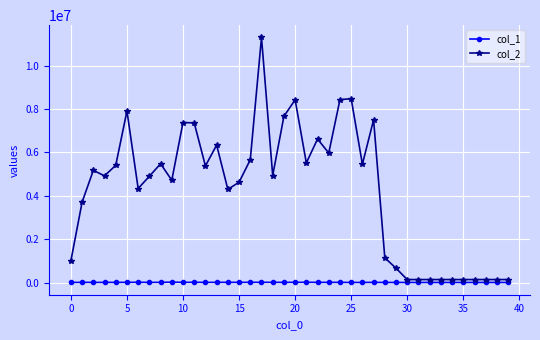

True or false: col_2 and col_1 cross at least once.

False